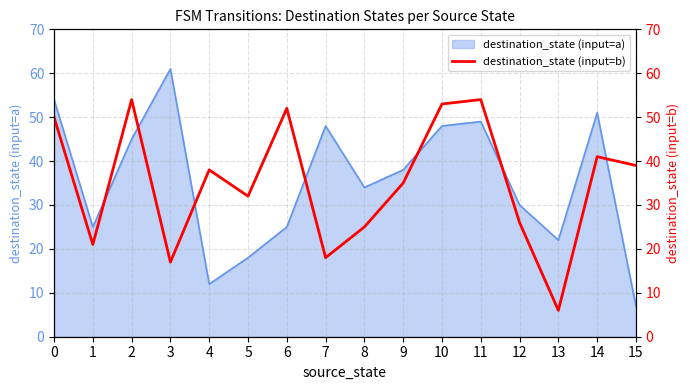

The value at 1 is 11. True or false?

False